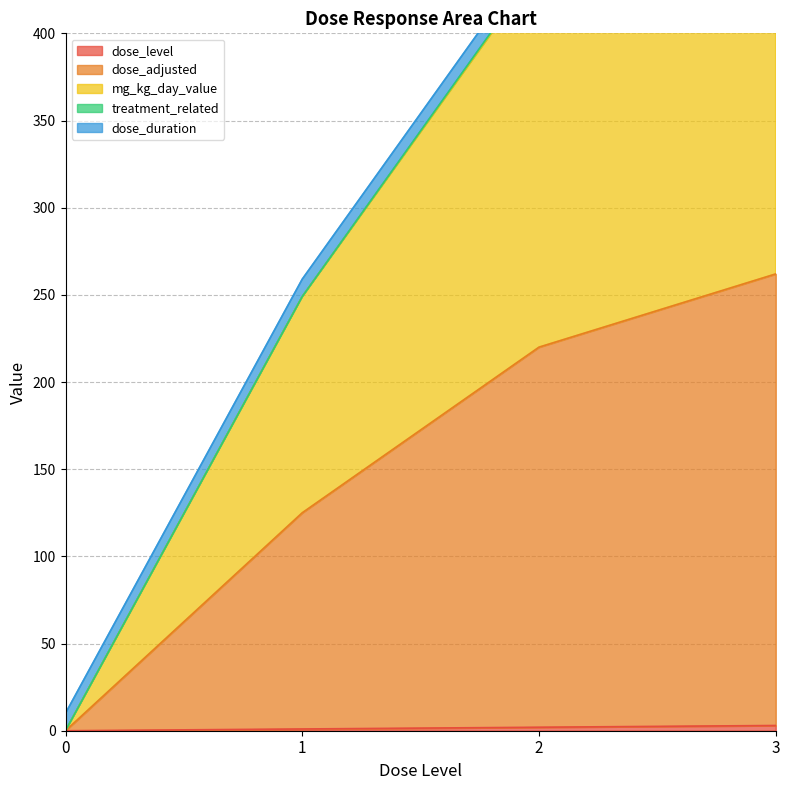

At which category is the sum across all series the highest?

3